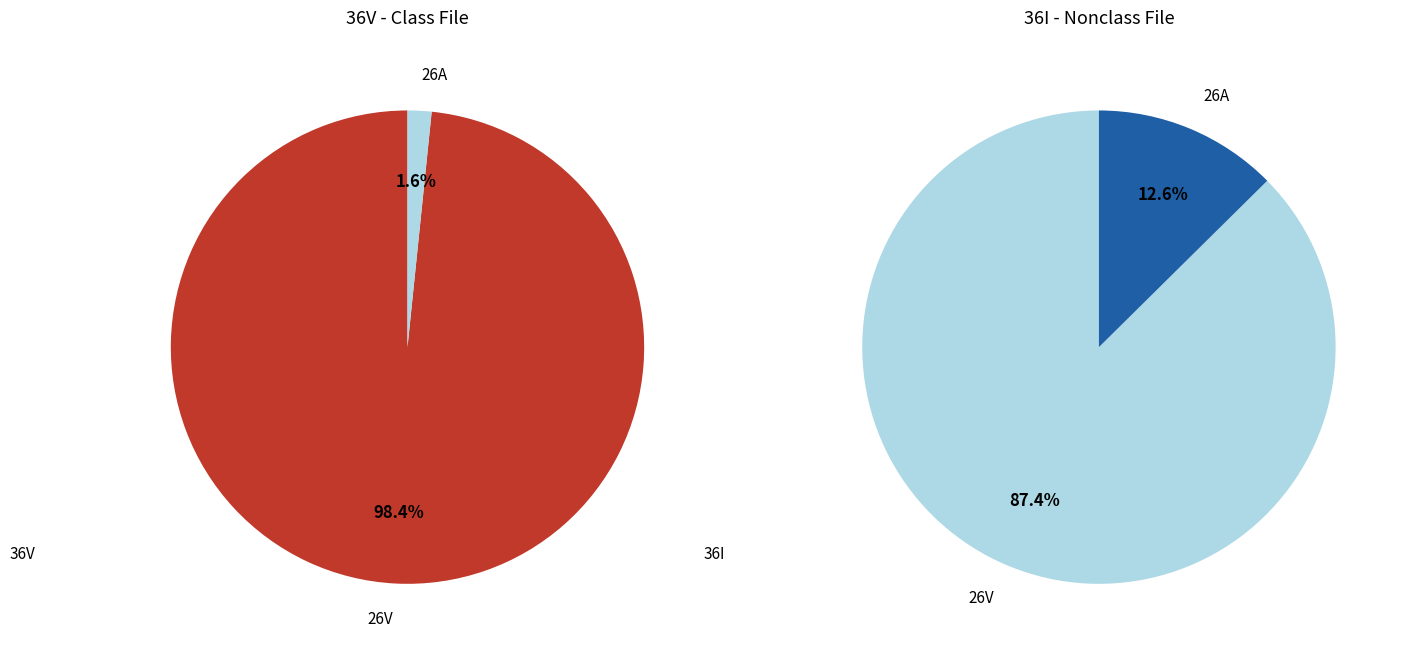

True or false: 26V accounts for 93% of the total.

False